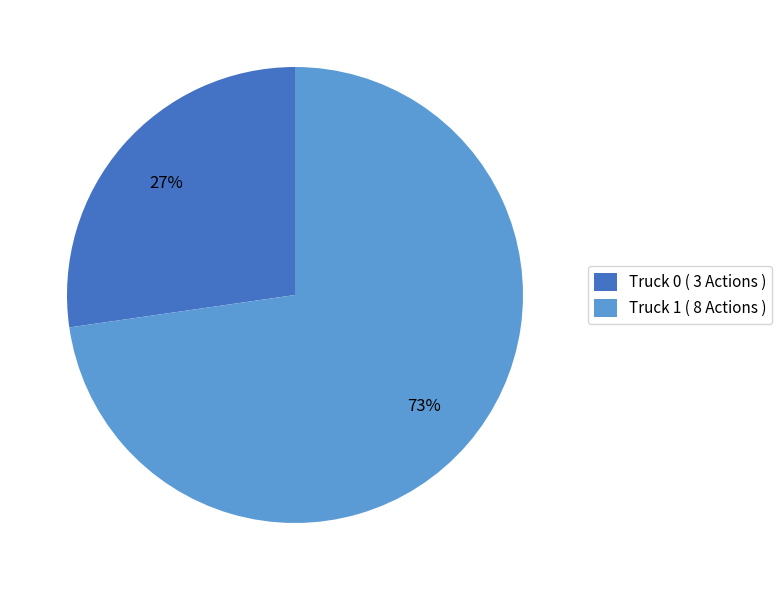

How many segments does this pie chart have?

2